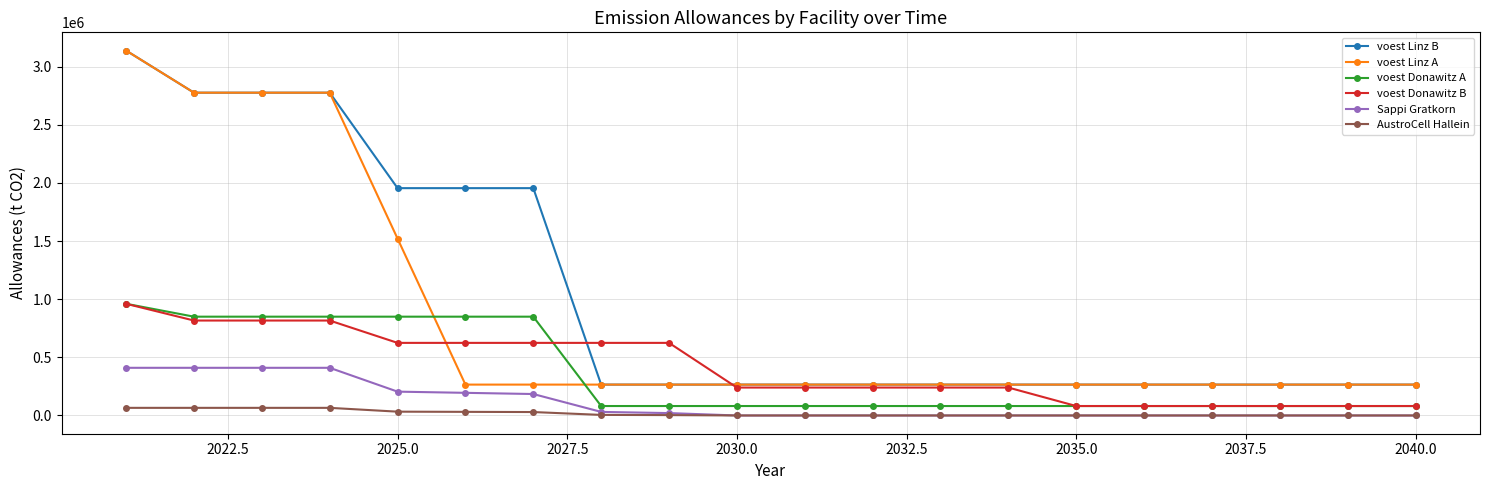

How many series are shown in this chart?

6